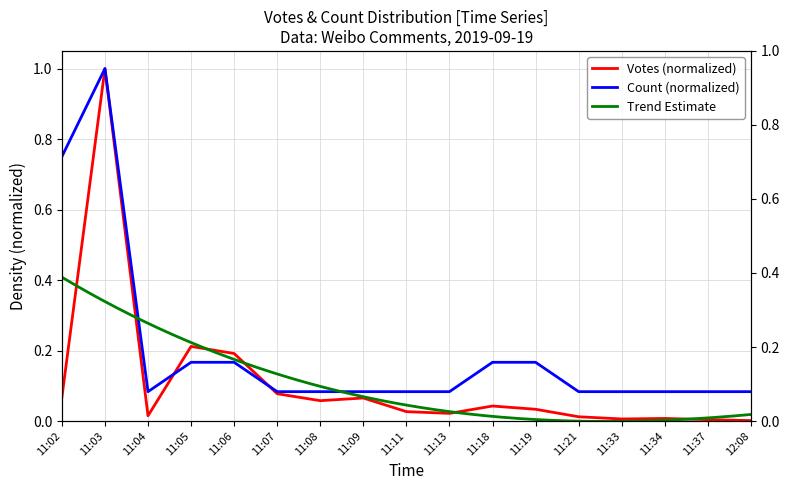

Which series changed the most between 11:04 and 11:18?

Count